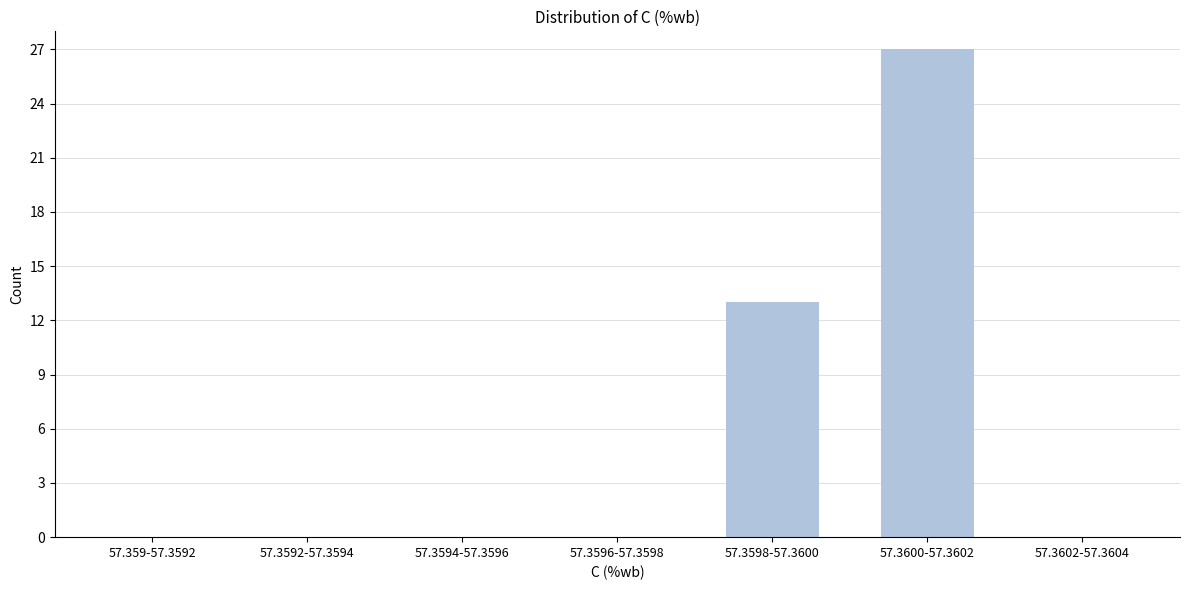

Reading right to left, extract all data points from this chart.

57.3602-57.3604=0	57.3600-57.3602=27	57.3598-57.3600=13	57.3596-57.3598=0	57.3594-57.3596=0	57.3592-57.3594=0	57.359-57.3592=0